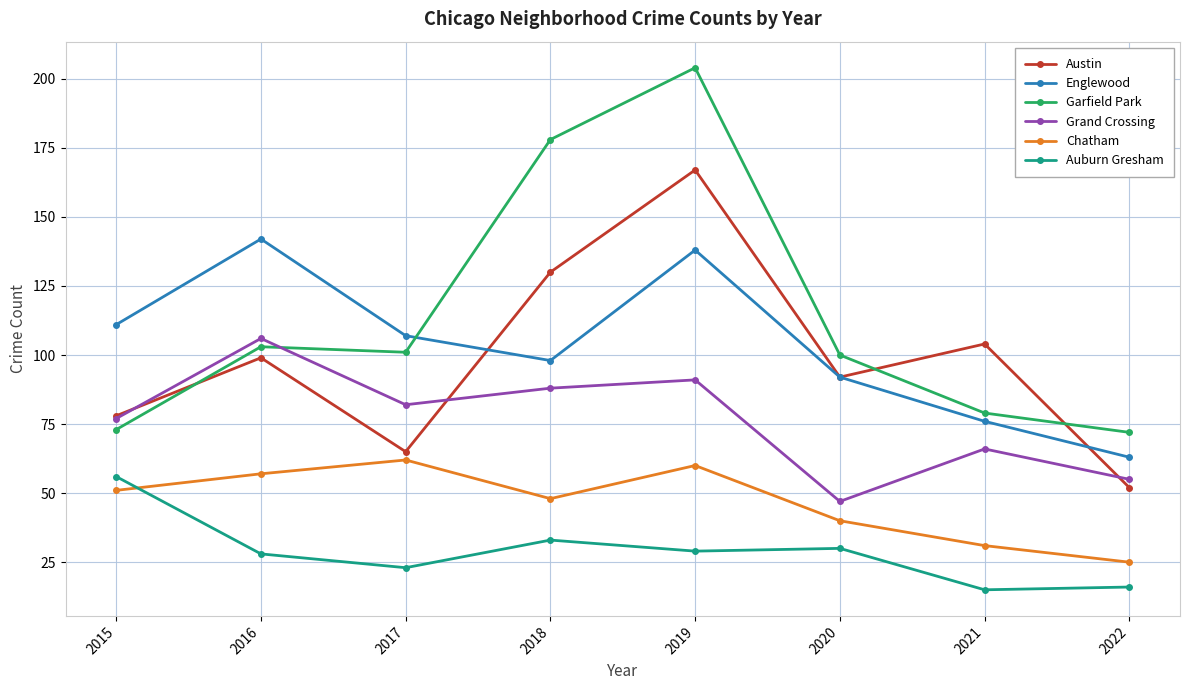

What is the average value of the Garfield Park series?

114